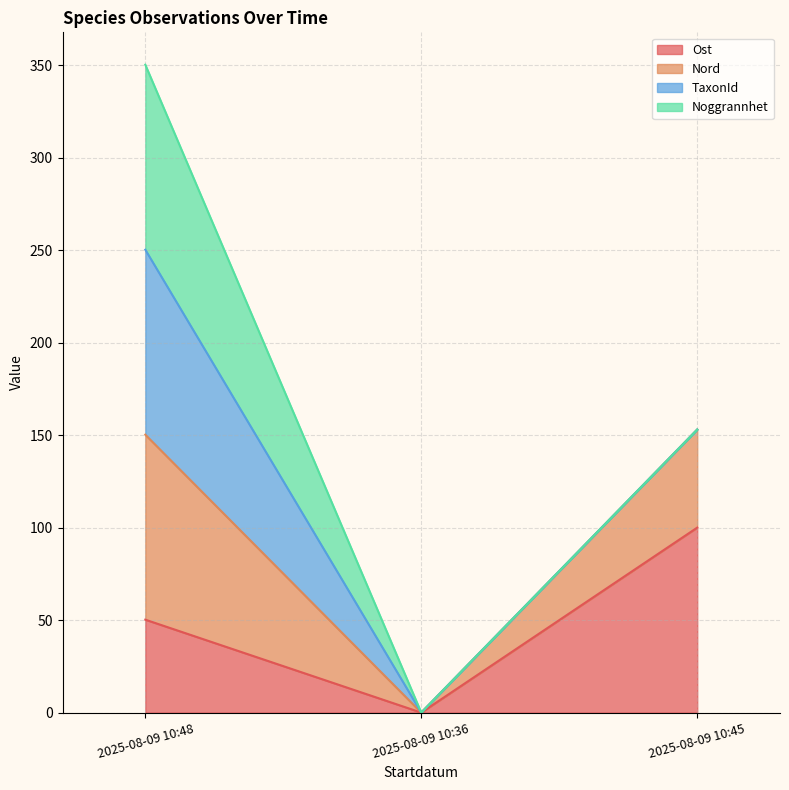

At which label does Nord reach its peak?

2025-08-09 10:48